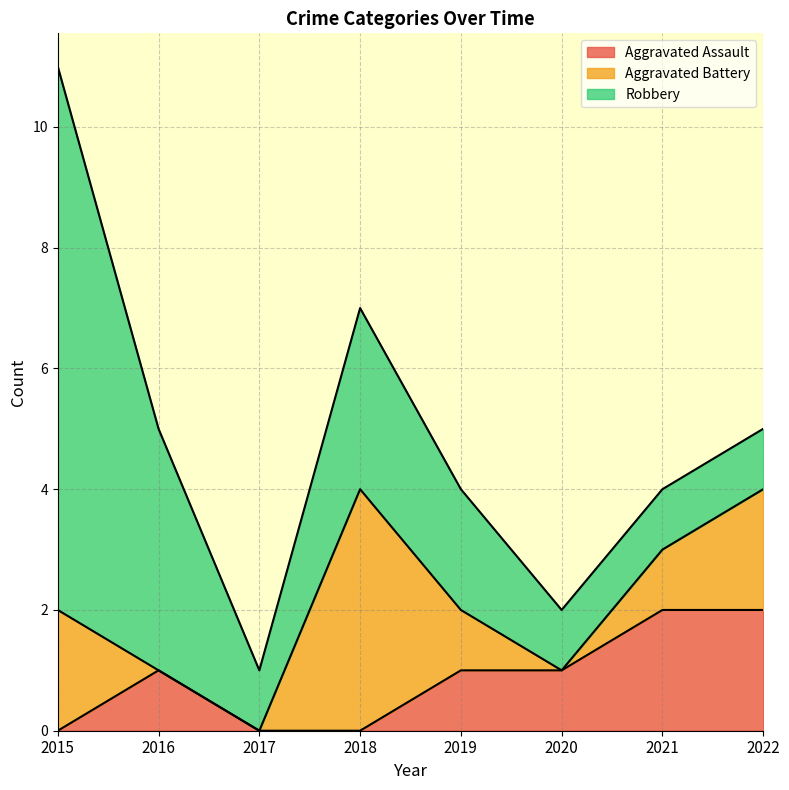

Which series has the largest total across all categories?

Robbery